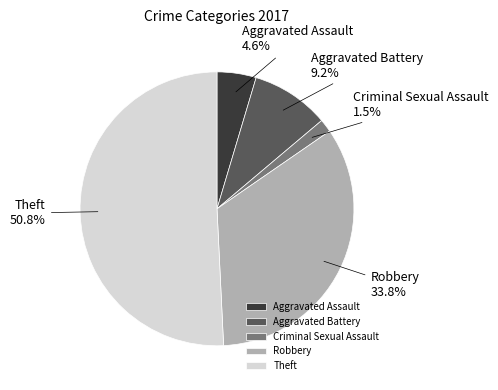

Rank the categories by value from highest to lowest.

Theft, Robbery, Aggravated Battery, Aggravated Assault, Criminal Sexual Assault